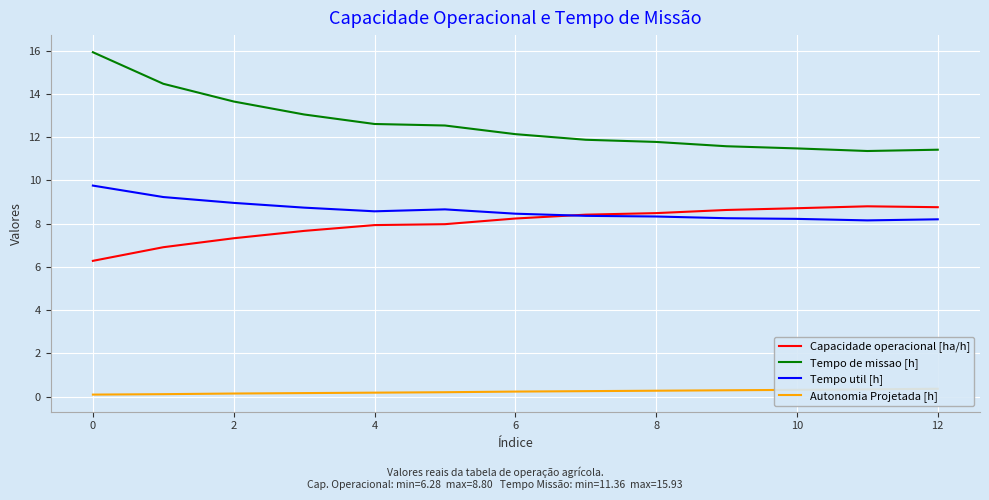

What is the difference between the maximum and minimum values in the Tempo util [h] series?

1.6